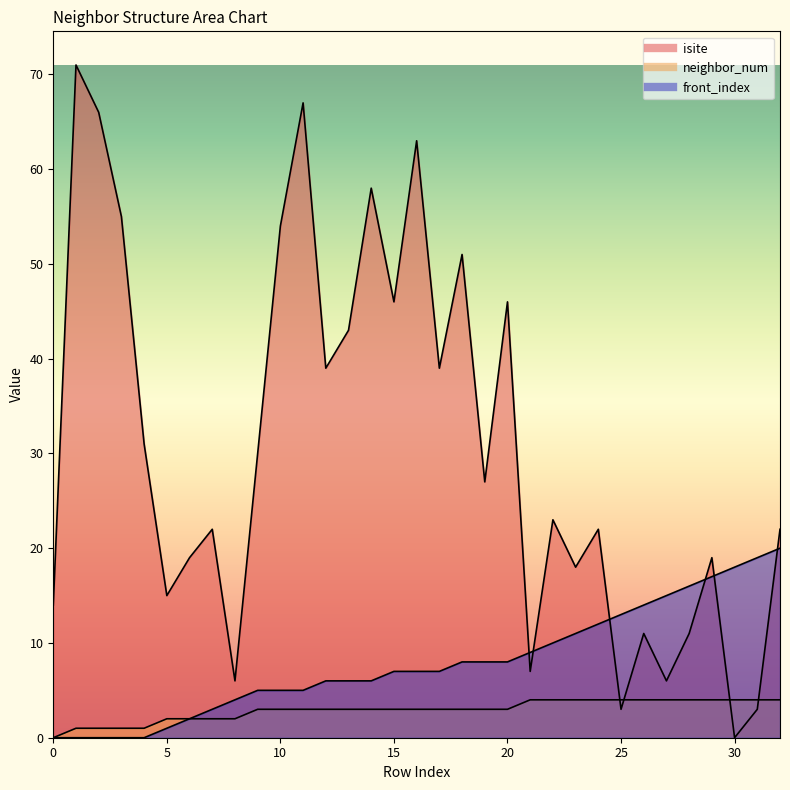

The value of neighbor_num at 30 is 4. True or false?

True